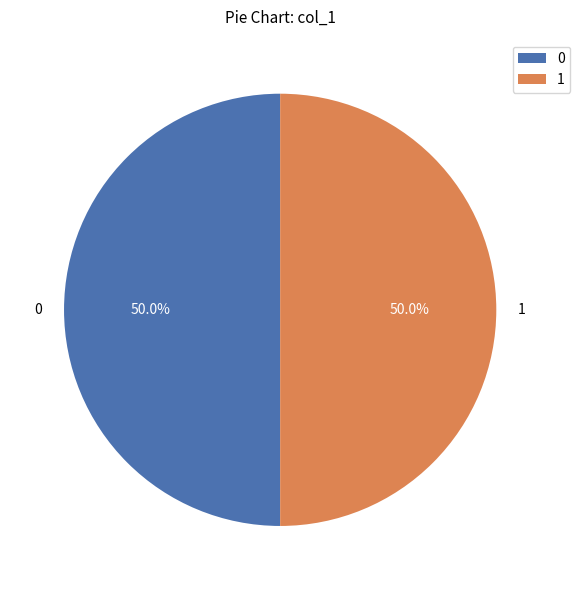

Is the sum of 0 and 1 greater than half?

Yes